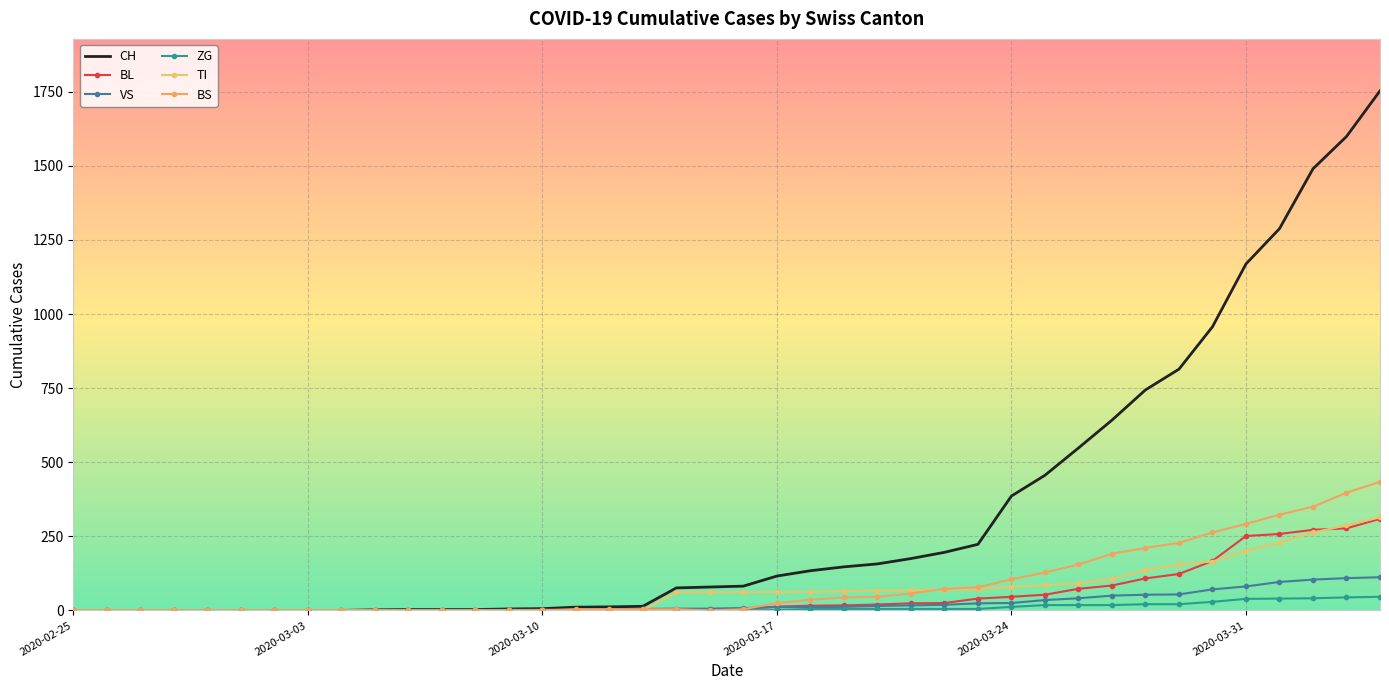

How many lines are shown in the chart?

6